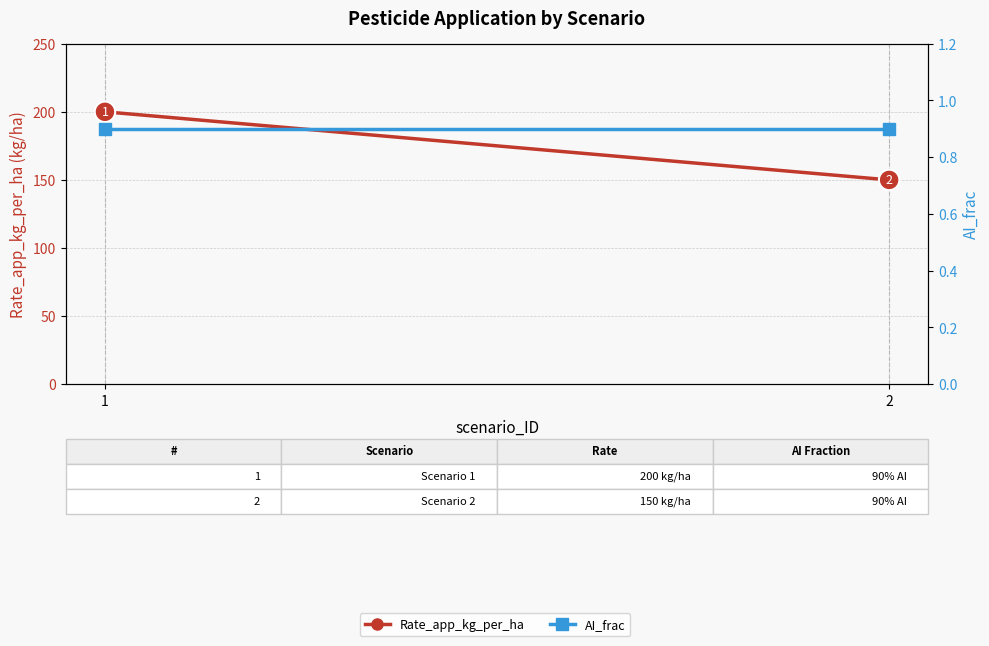

Reading left to right, transcribe all the data shown in this chart.

Rate_app_kg_per_ha: 1=200.0	2=150.0
AI_frac: 1=0.9	2=0.9